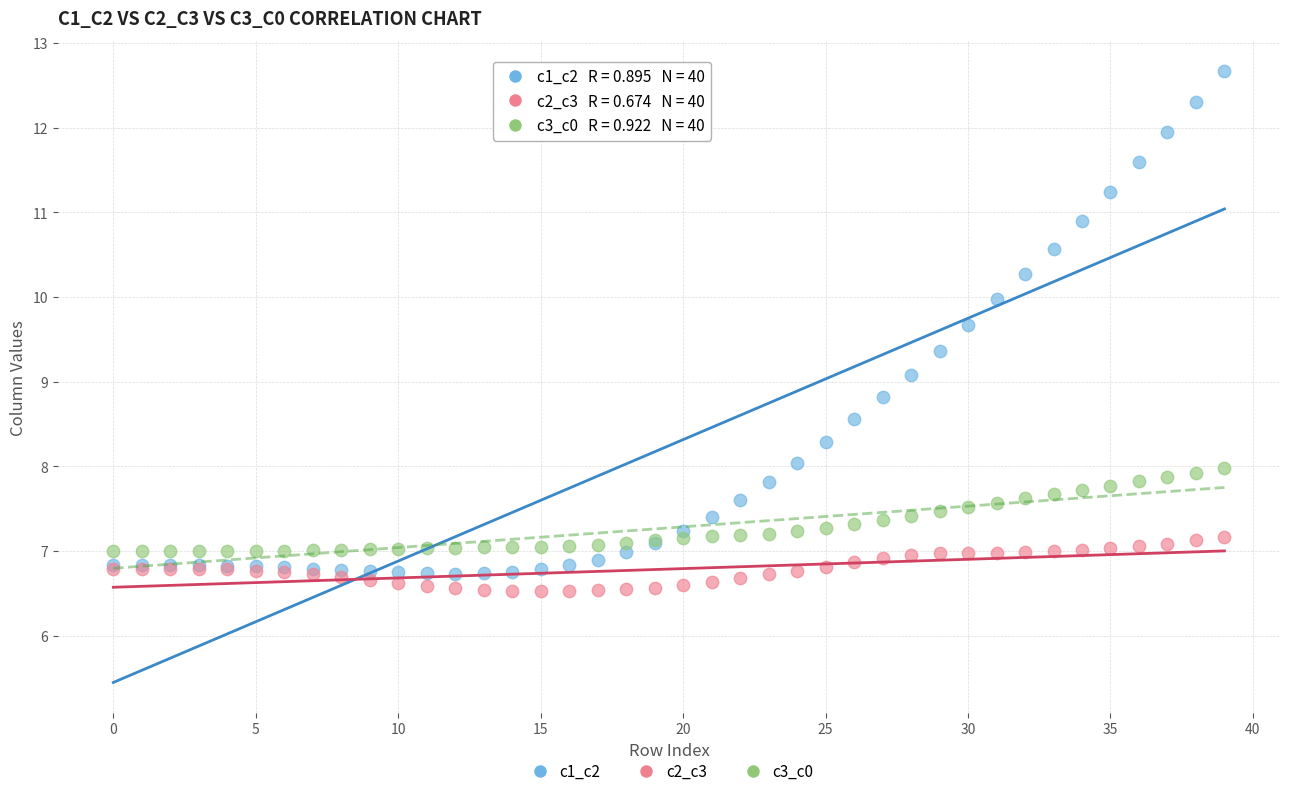

Which series reaches the maximum Y coordinate?

c1_c2